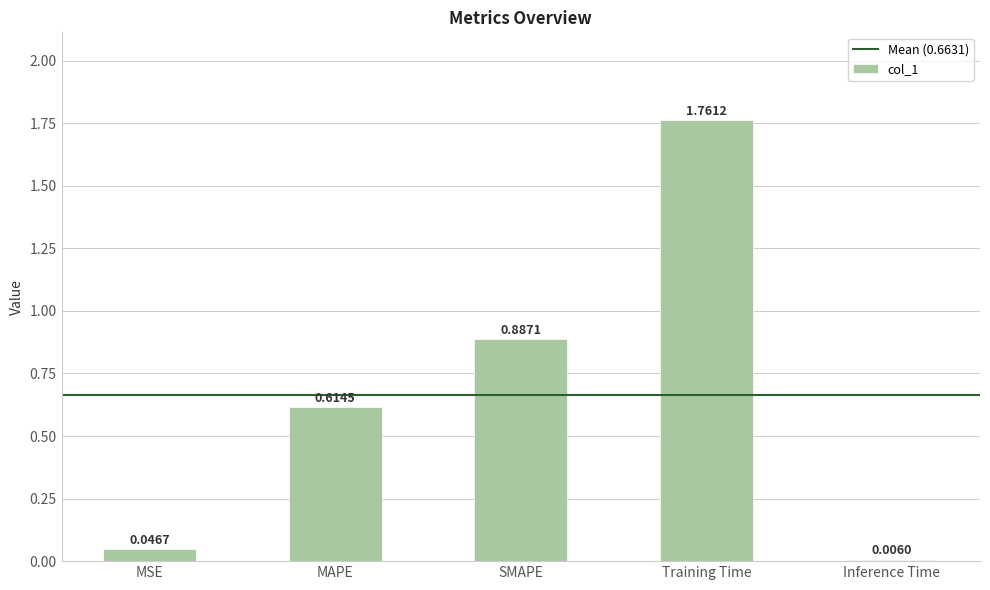

How many series are shown in this chart?

1